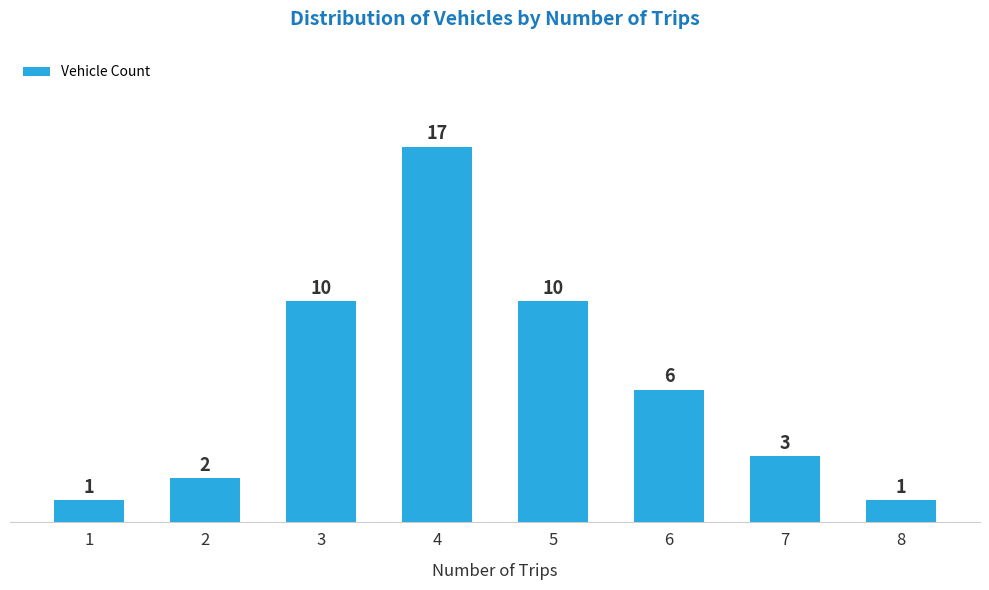

Reading right to left, what are all the values shown in this chart?

8=1	7=3	6=6	5=10	4=17	3=10	2=2	1=1